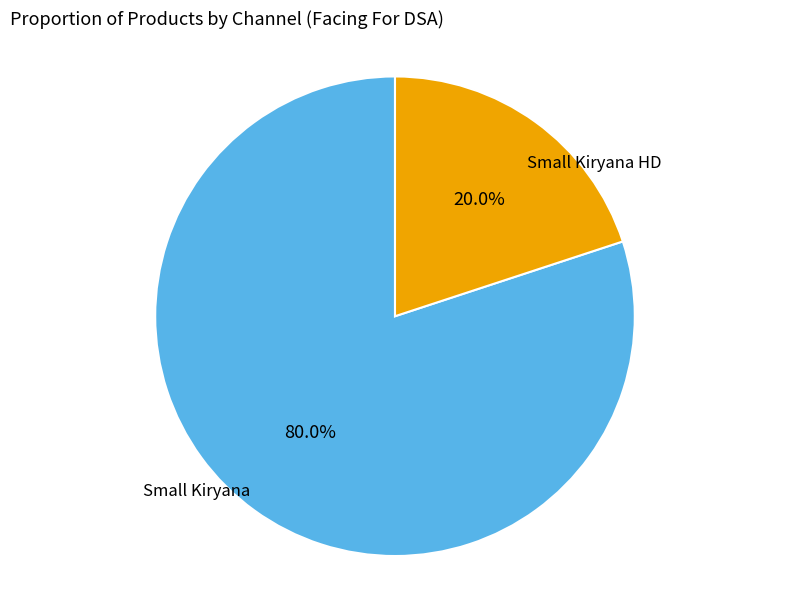

The Small Kiryana slice represents 89% of the pie. True or false?

False